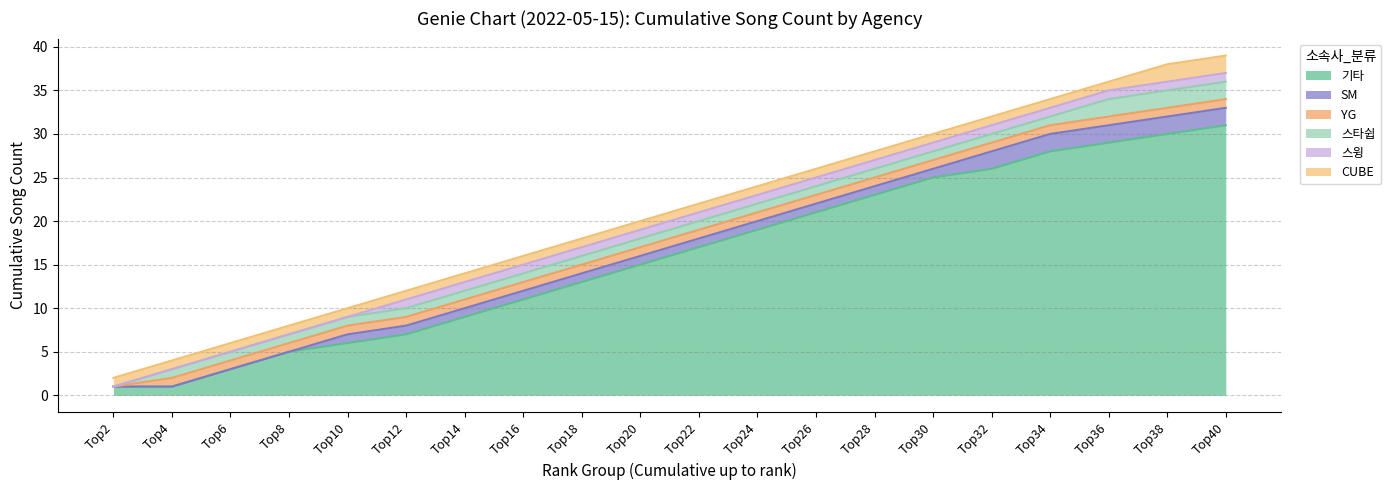

Between SM and CUBE, which series saw the biggest shift?

SM_count